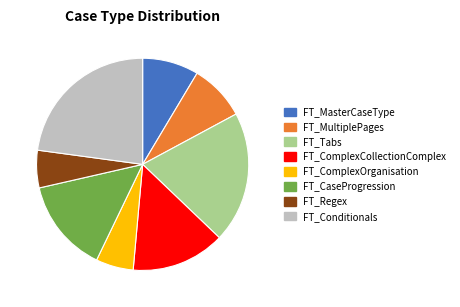

What is the largest slice in the pie chart?

FT_Conditionals